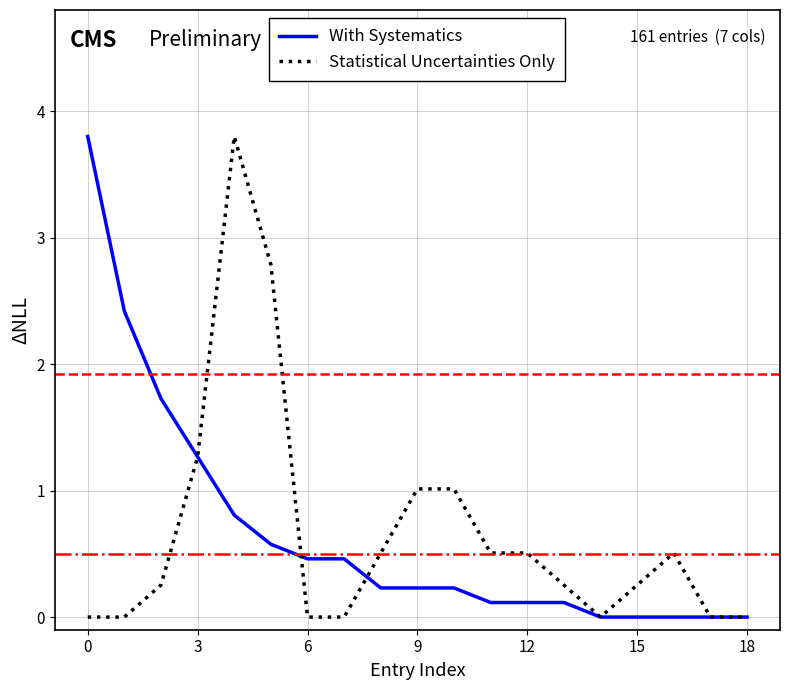

What is the maximum value shown in the chart?

3.8